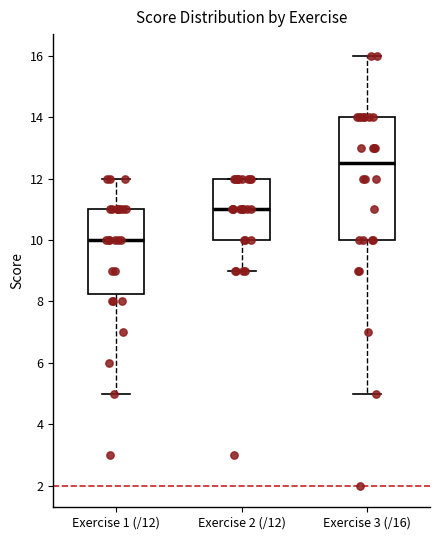

Which box has the lowest median line?

Exercise 1 (/12)